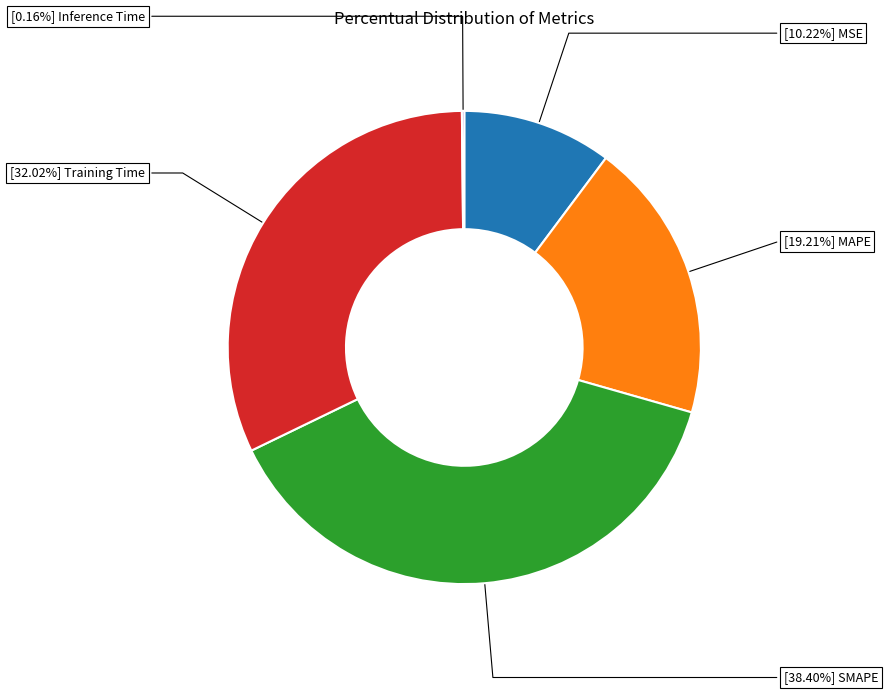

Is there a majority slice in this chart?

No